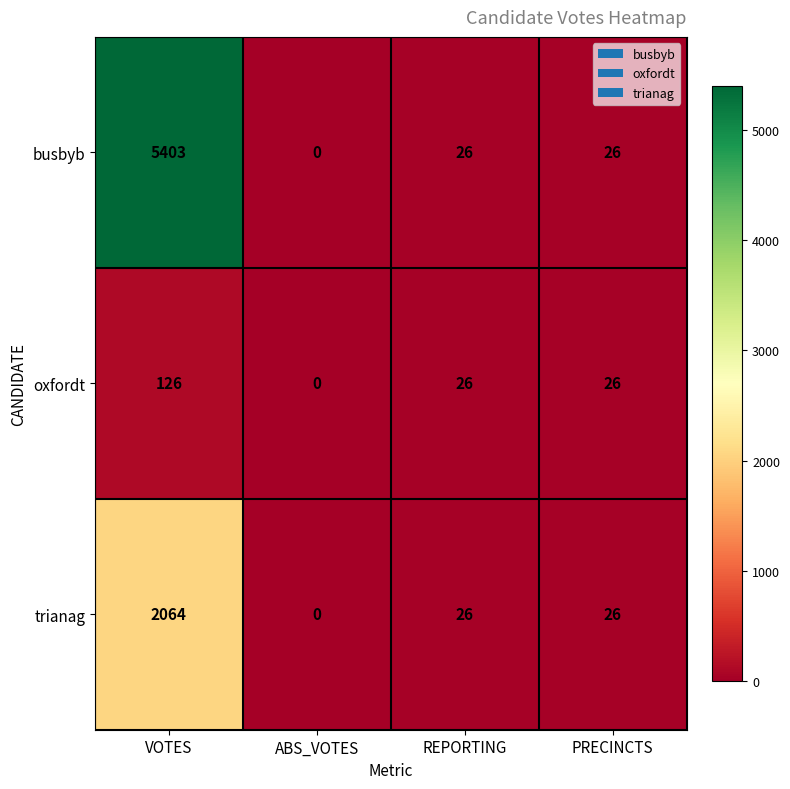

How many values in busbyb are above zero?

3